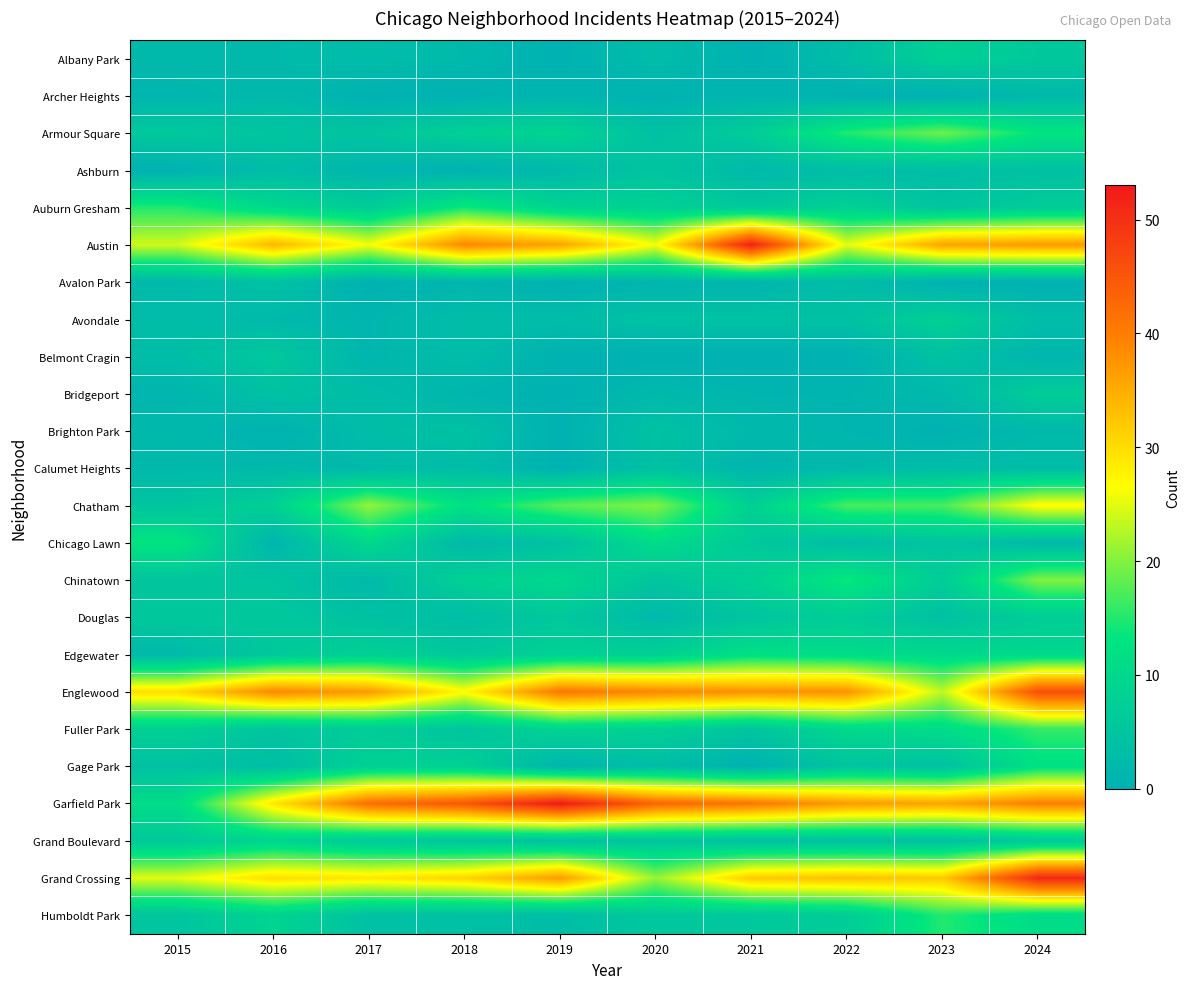

Reading left to right, extract all data points from this chart.

Albany Park: 2015=2	2016=2	2017=3	2018=2	2019=0	2020=3	2021=0	2022=3	2023=8	2024=6
Archer Heights: 2015=1	2016=2	2017=0	2018=0	2019=1	2020=0	2021=1	2022=0	2023=0	2024=2
Armour Square: 2015=6	2016=5	2017=5	2018=8	2019=9	2020=4	2021=7	2022=15	2023=19	2024=13
Ashburn: 2015=0	2016=3	2017=1	2018=0	2019=2	2020=5	2021=2	2022=3	2023=3	2024=4
Auburn Gresham: 2015=15	2016=10	2017=7	2018=14	2019=9	2020=8	2021=6	2022=8	2023=5	2024=7
Austin: 2015=24	2016=34	2017=26	2018=39	2019=36	2020=26	2021=52	2022=25	2023=36	2024=37
Avalon Park: 2015=2	2016=4	2017=0	2018=1	2019=0	2020=1	2021=1	2022=3	2023=0	2024=0
Avondale: 2015=3	2016=2	2017=1	2018=3	2019=3	2020=4	2021=4	2022=4	2023=8	2024=3
Belmont Cragin: 2015=3	2016=6	2017=1	2018=3	2019=0	2020=0	2021=0	2022=0	2023=4	2024=1
Bridgeport: 2015=1	2016=4	2017=3	2018=1	2019=0	2020=2	2021=1	2022=1	2023=2	2024=7
Brighton Park: 2015=2	2016=0	2017=3	2018=4	2019=0	2020=4	2021=2	2022=1	2023=0	2024=2
Calumet Heights: 2015=2	2016=2	2017=2	2018=3	2019=0	2020=4	2021=1	2022=2	2023=3	2024=3
Chatham: 2015=5	2016=8	2017=21	2018=12	2019=18	2020=20	2021=8	2022=17	2023=17	2024=27
Chicago Lawn: 2015=13	2016=1	2017=10	2018=2	2019=4	2020=11	2021=6	2022=3	2023=5	2024=2
Chinatown: 2015=5	2016=5	2017=2	2018=8	2019=10	2020=5	2021=8	2022=14	2023=7	2024=20
Douglas: 2015=6	2016=6	2017=4	2018=3	2019=6	2020=2	2021=5	2022=7	2023=4	2024=7
Edgewater: 2015=2	2016=6	2017=8	2018=6	2019=8	2020=8	2021=12	2022=11	2023=10	2024=10
Englewood: 2015=30	2016=39	2017=37	2018=27	2019=41	2020=39	2021=38	2022=38	2023=23	2024=46
Fuller Park: 2015=8	2016=5	2017=7	2018=5	2019=9	2020=8	2021=5	2022=10	2023=11	2024=16
Gage Park: 2015=4	2016=3	2017=8	2018=8	2019=1	2020=3	2021=0	2022=5	2023=4	2024=12
Garfield Park: 2015=11	2016=29	2017=42	2018=45	2019=53	2020=43	2021=41	2022=37	2023=36	2024=40
Grand Boulevard: 2015=6	2016=9	2017=6	2018=5	2019=4	2020=5	2021=4	2022=4	2023=4	2024=6
Grand Crossing: 2015=25	2016=30	2017=29	2018=31	2019=37	2020=21	2021=32	2022=33	2023=32	2024=51
Humboldt Park: 2015=5	2016=9	2017=4	2018=4	2019=3	2020=6	2021=6	2022=7	2023=15	2024=11